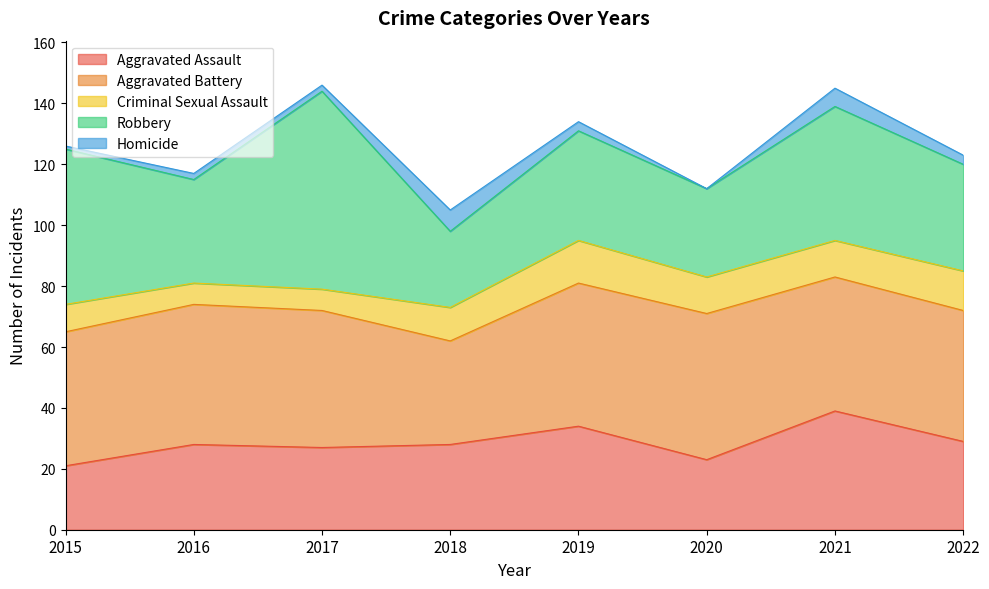

Reading left to right, transcribe all the data shown in this chart.

Aggravated Assault: 21	28	27	28	34	23	39	29
Aggravated Battery: 44	46	45	34	47	48	44	43
Criminal Sexual Assault: 9	7	7	11	14	12	12	13
Robbery: 51	34	65	25	36	29	44	35
Homicide: 1	2	2	7	3	0	6	3